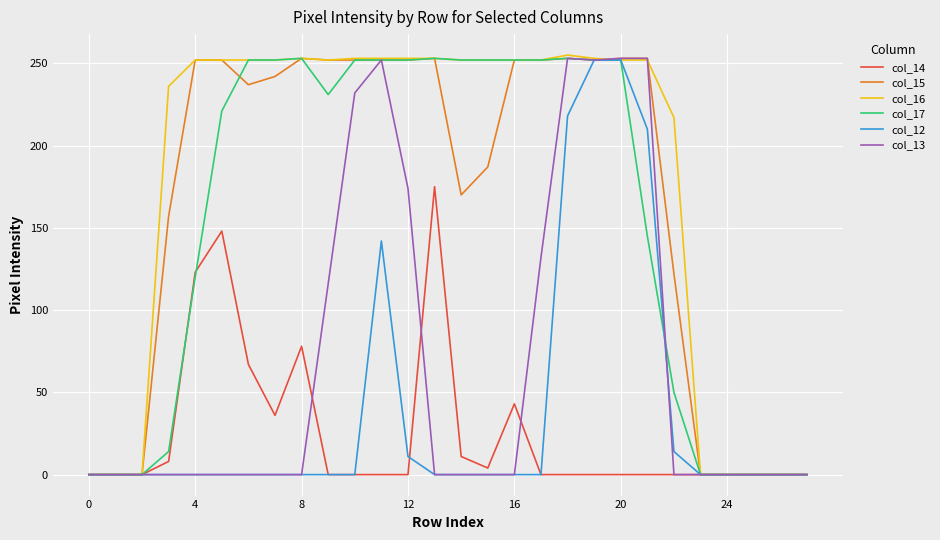

What is the maximum value shown in the chart?

255